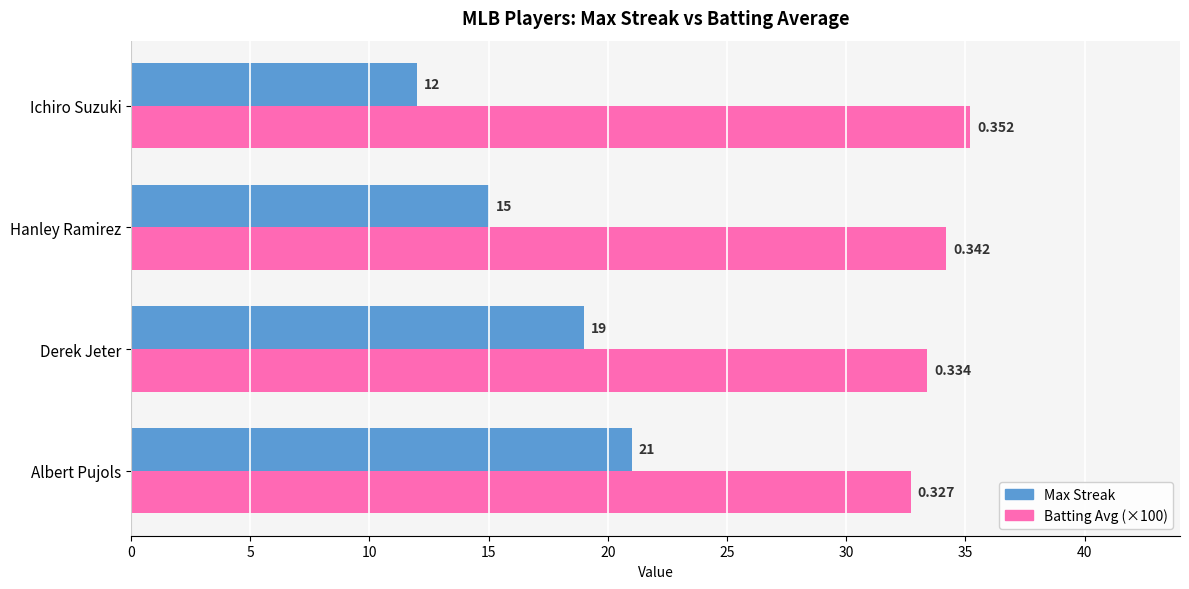

What are all the series names shown in the legend?

Max Streak, Batting Avg (×100)